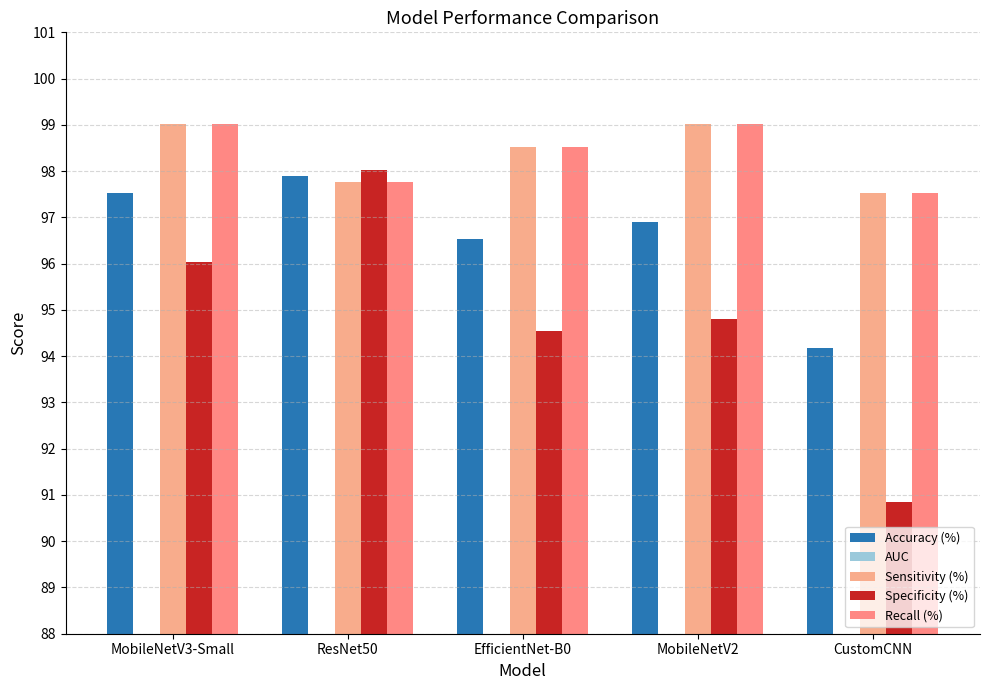

The value of Specificity (%) at CustomCNN is 144.7. True or false?

False